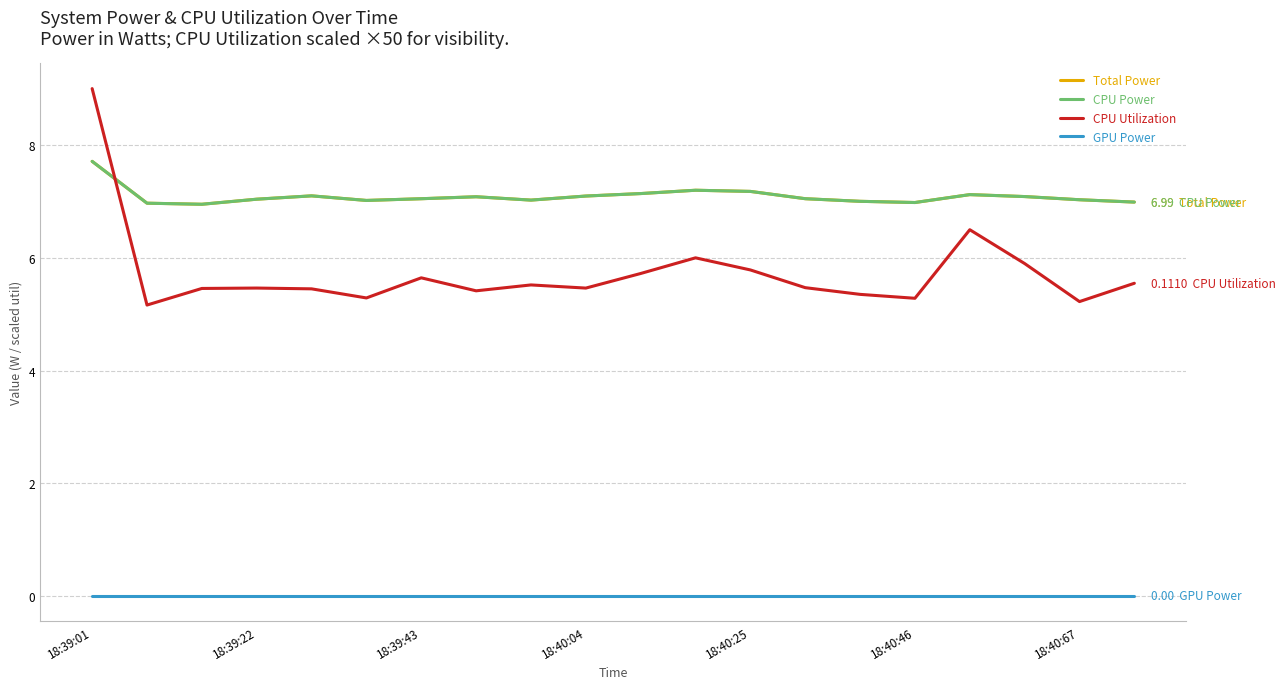

Is this an area chart (filled region under the line)?

No